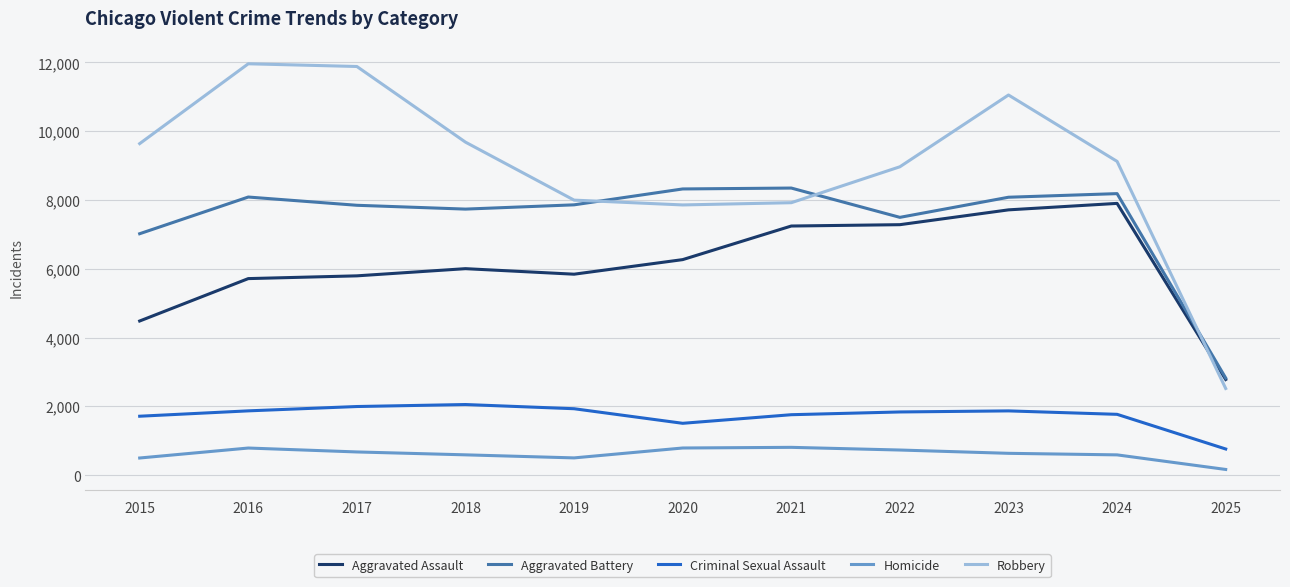

What is the difference between the second highest and minimum values in the Aggravated Assault series?

4934